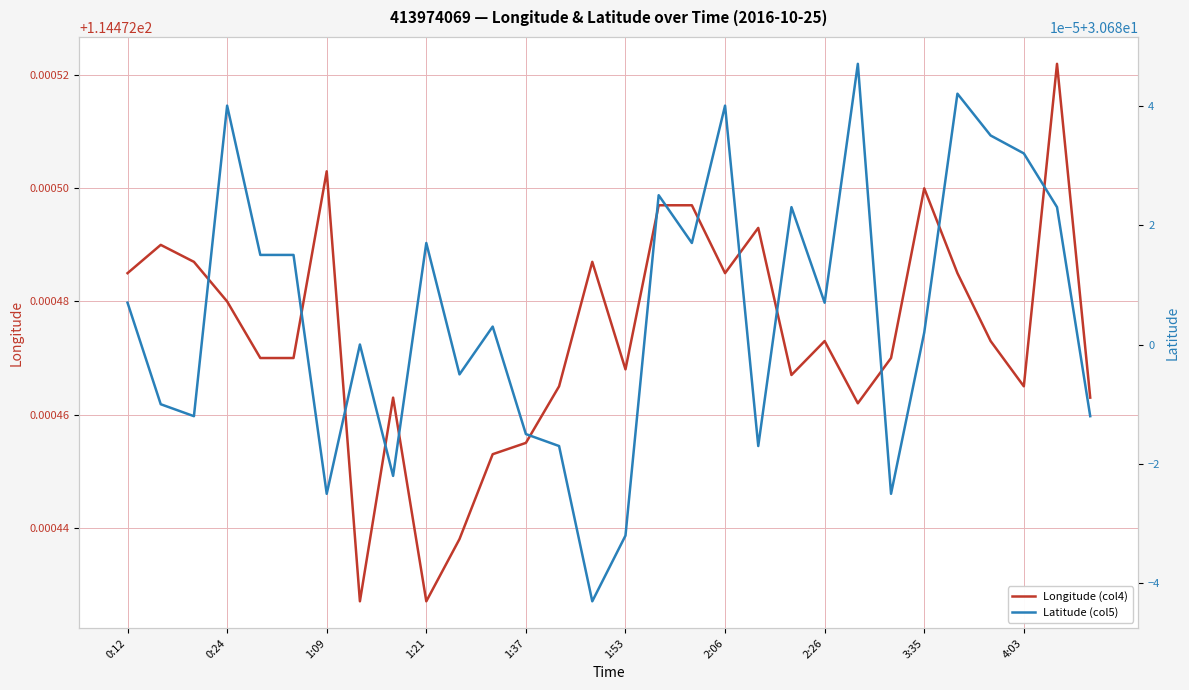

Between 20 and 1:37, which is larger?

1:37